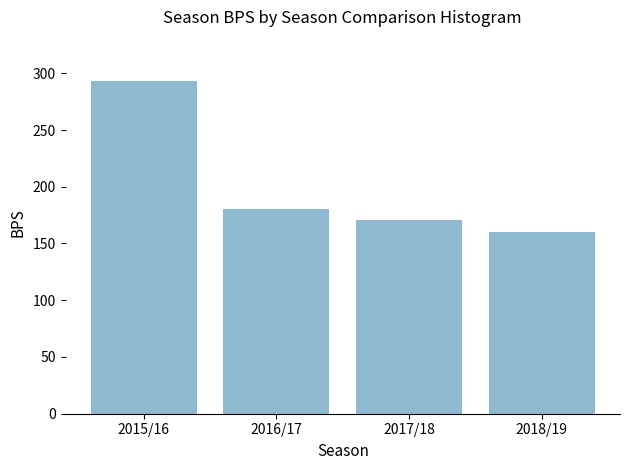

What is the value of the 4th bar from the left?

160